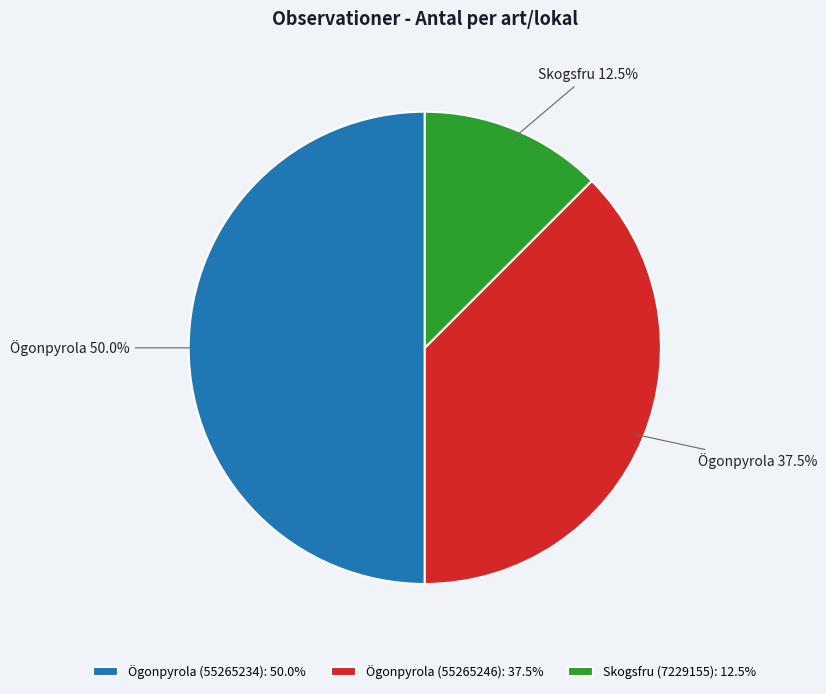

Is Ögonpyrola (55265246): 37.5% the majority of the pie?

No